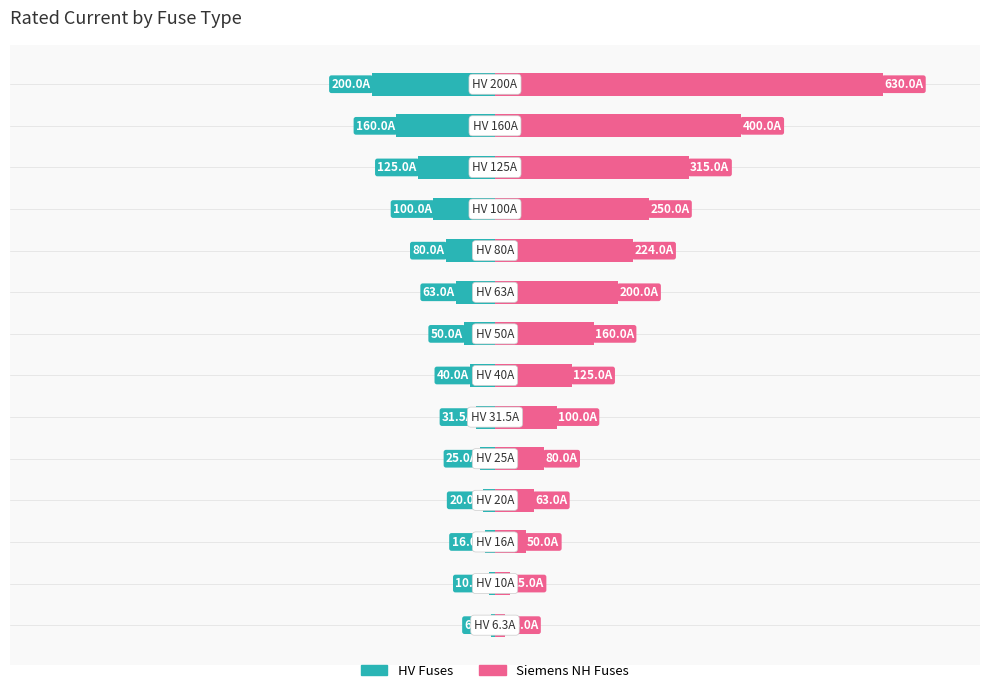

How many data points in HV Fuses are above -40?

6